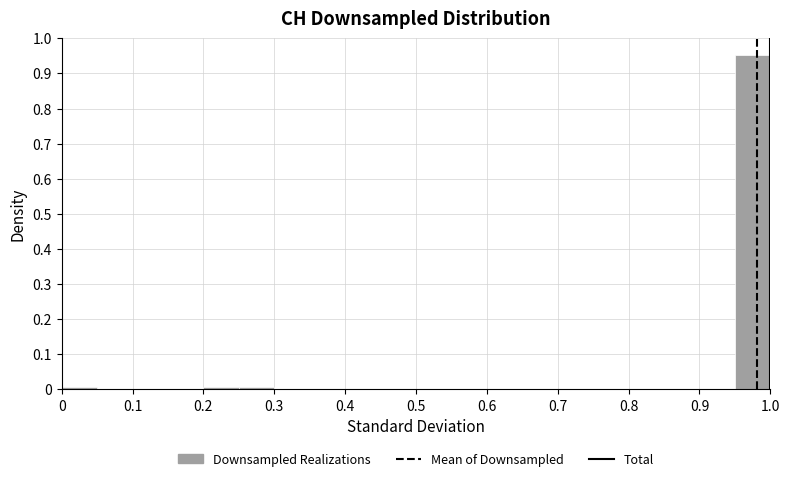

Reading left to right, list every bar in this chart as the range it spans on the x-axis followed by its height. The values are not printed on the chart, so give them approximately, as read against the axis.

0.00 to 0.05: under 0.01
0.05 to 0.10: 0
0.10 to 0.15: 0
0.15 to 0.20: 0
0.20 to 0.25: under 0.01
0.25 to 0.30: under 0.01
0.30 to 0.35: 0
0.35 to 0.40: 0
0.40 to 0.45: 0
0.45 to 0.50: 0
0.50 to 0.55: 0
0.55 to 0.60: 0
0.60 to 0.65: 0
0.65 to 0.70: 0
0.70 to 0.75: 0
0.75 to 0.80: 0
0.80 to 0.85: 0
0.85 to 0.90: 0
0.90 to 0.95: 0
0.95 to 1.00: 0.95